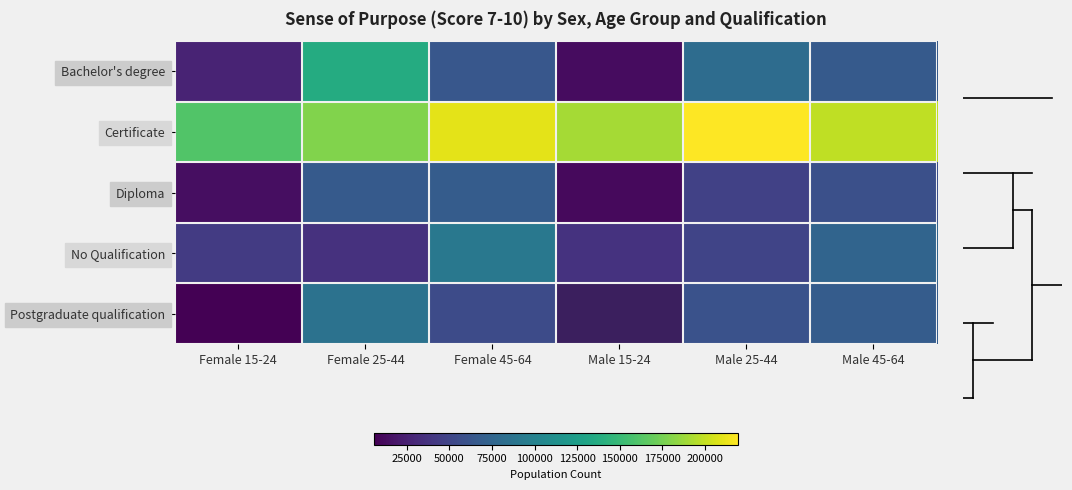

What is the total value across all series at Male 25-44?

457000.0